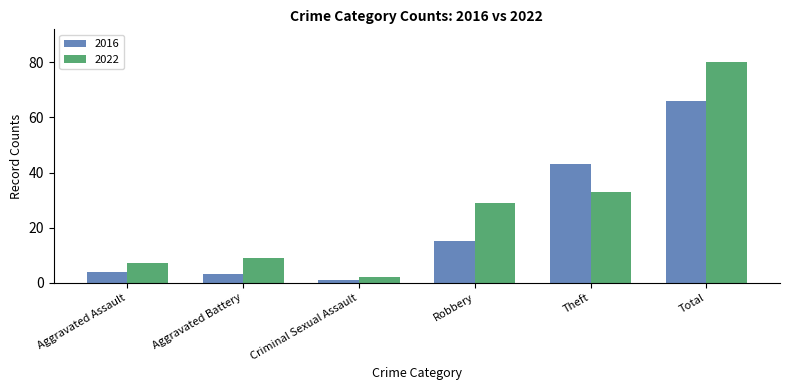

What position from the left is Criminal Sexual Assault?

3